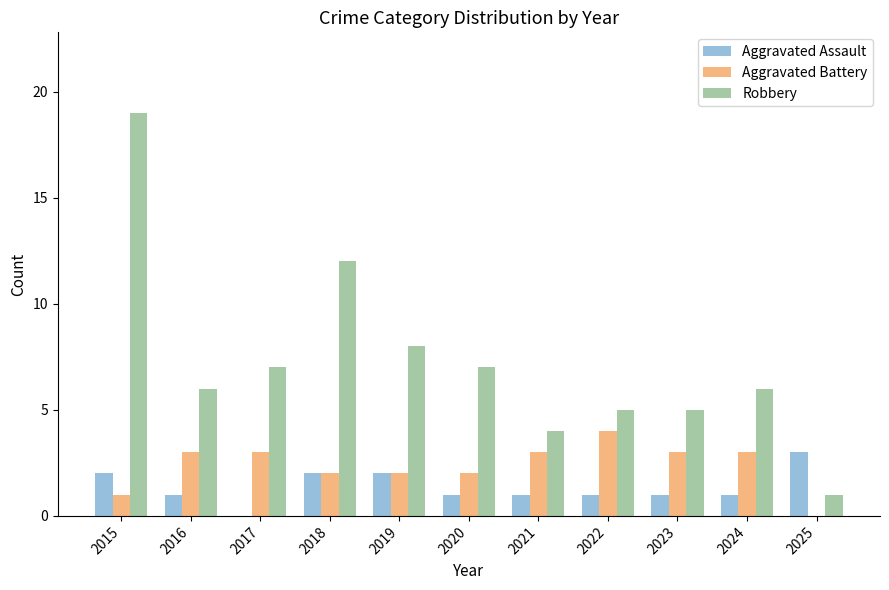

Between 2015 and 2018, which series saw the biggest shift?

Robbery